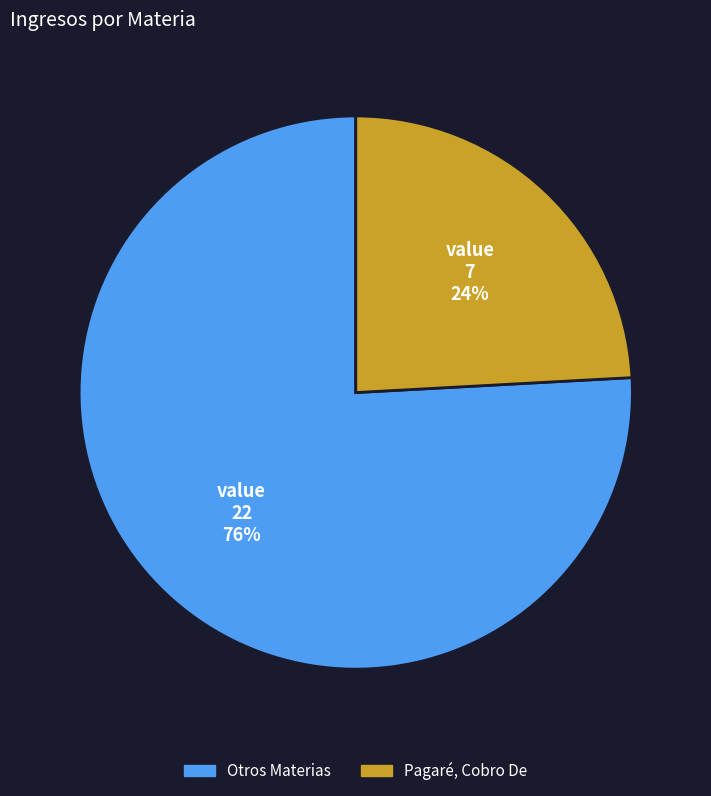

Does any single category account for the majority?

Yes